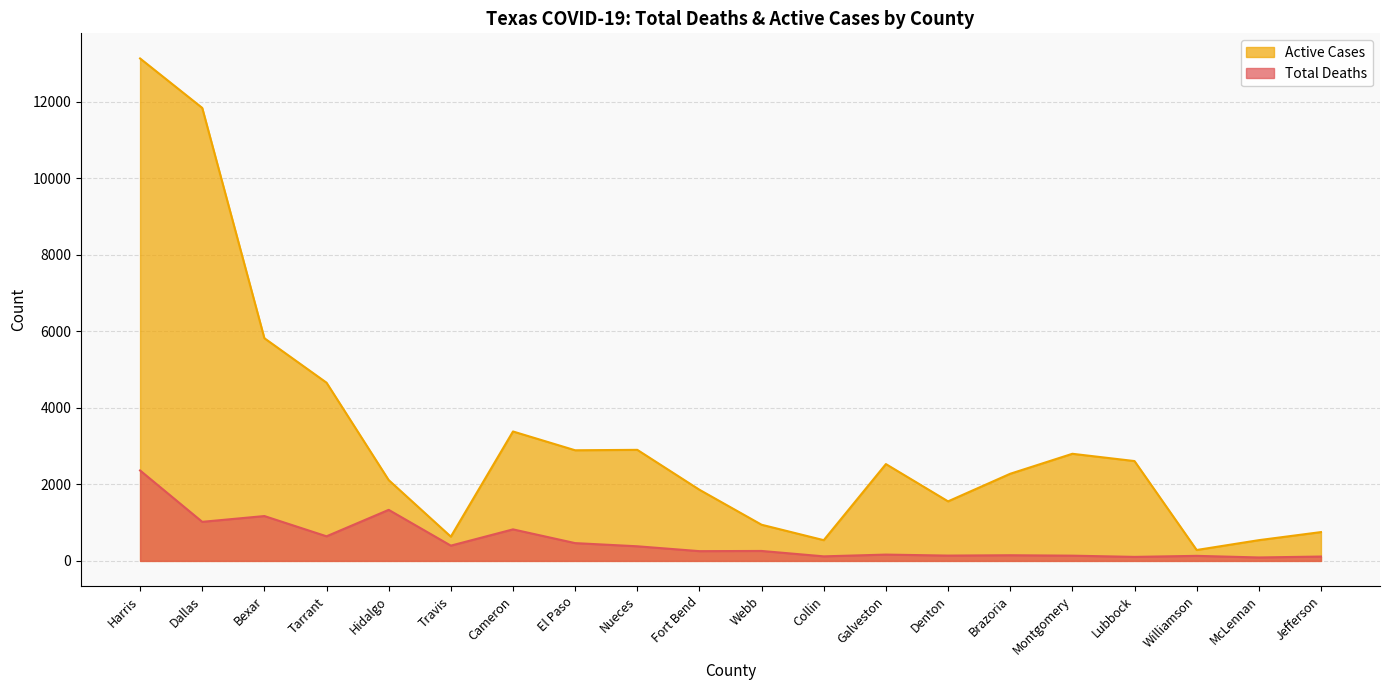

At how many categories does at least one series exceed 4402?

4